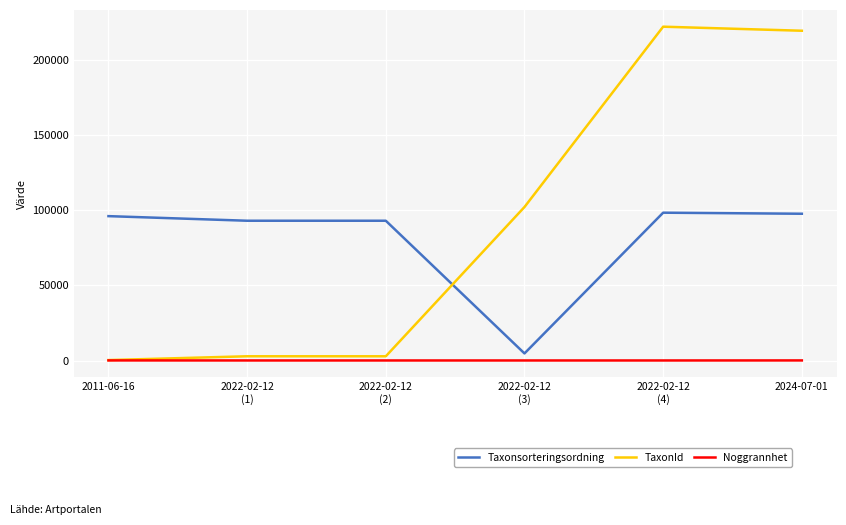

Which series has the largest total across all categories?

TaxonId